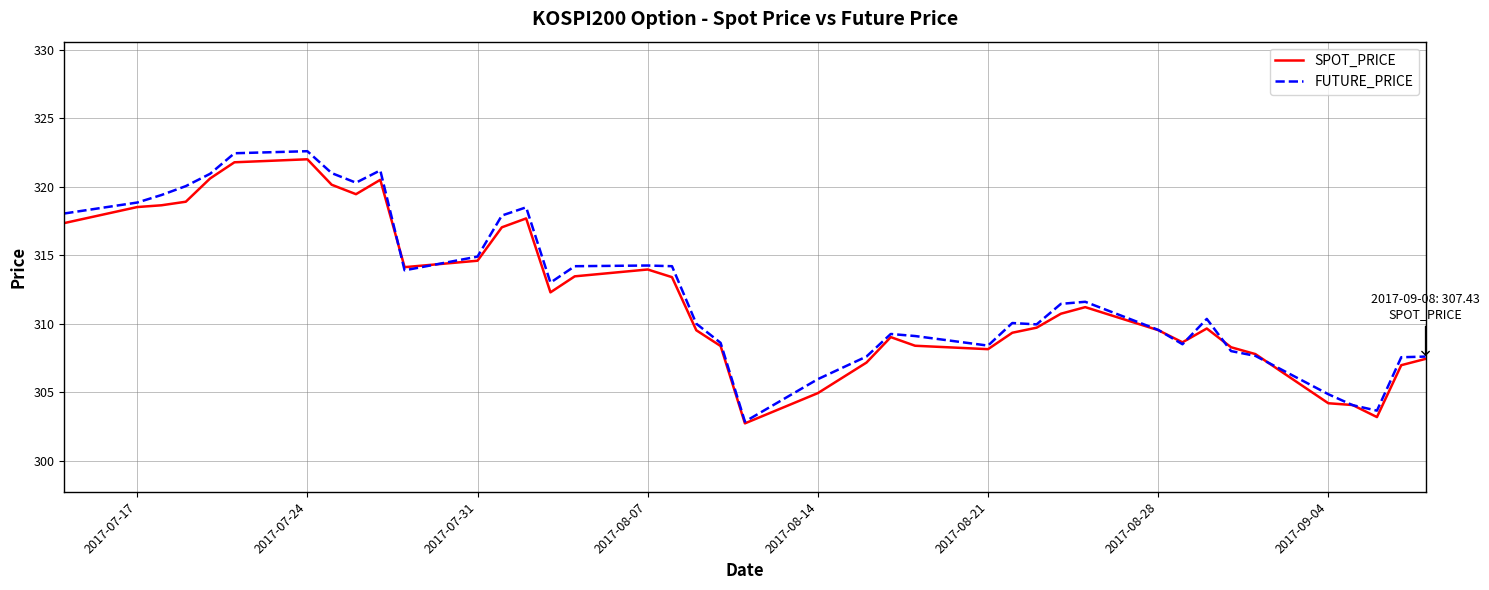

What is the maximum value shown in the chart?

322.6